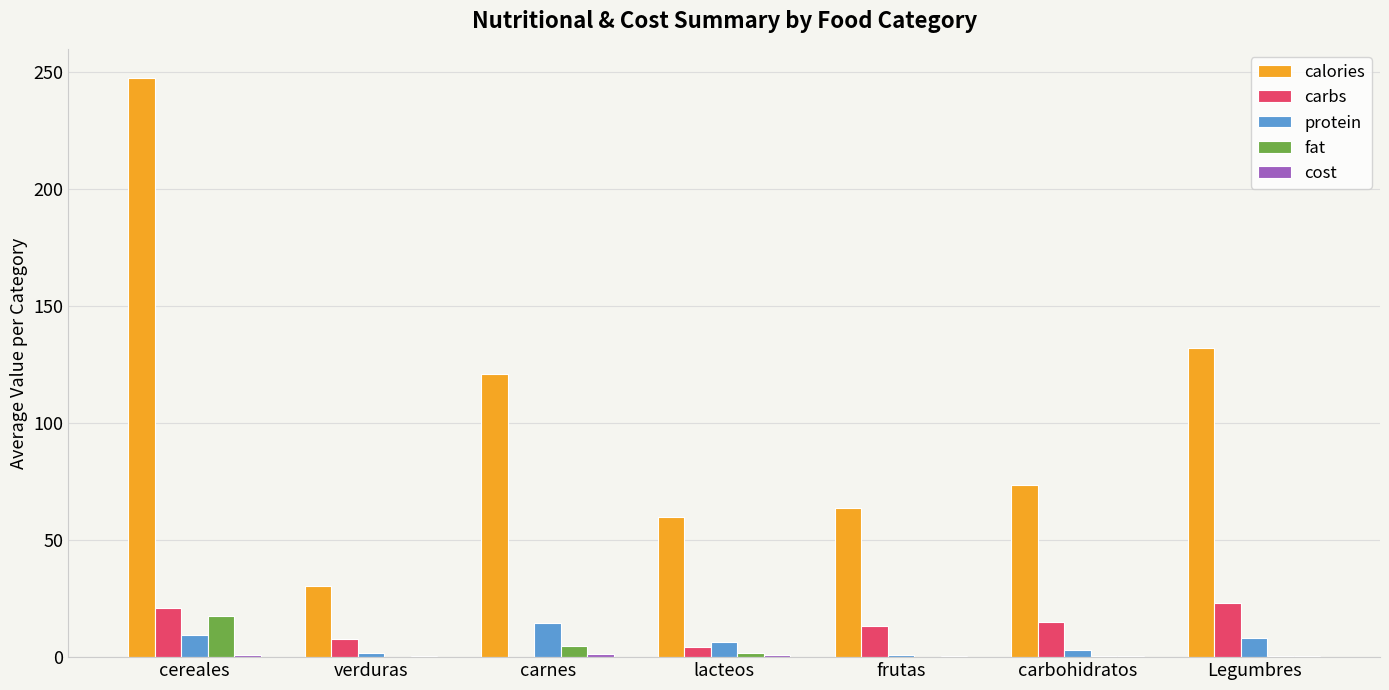

Is it true that calories equals 247.5 at cereales?

True